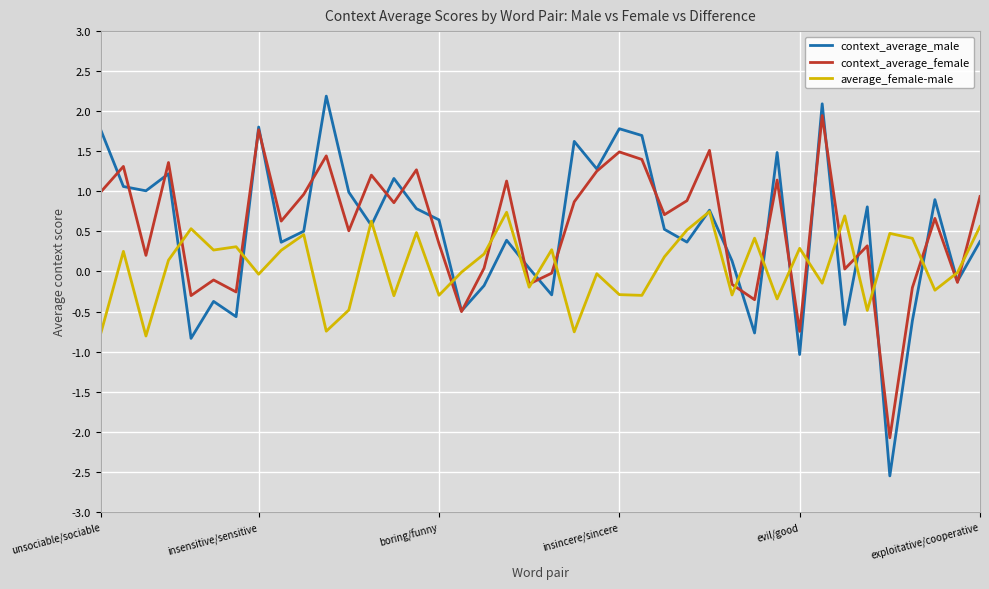

Which series has the widest spread of values?

context_average_male